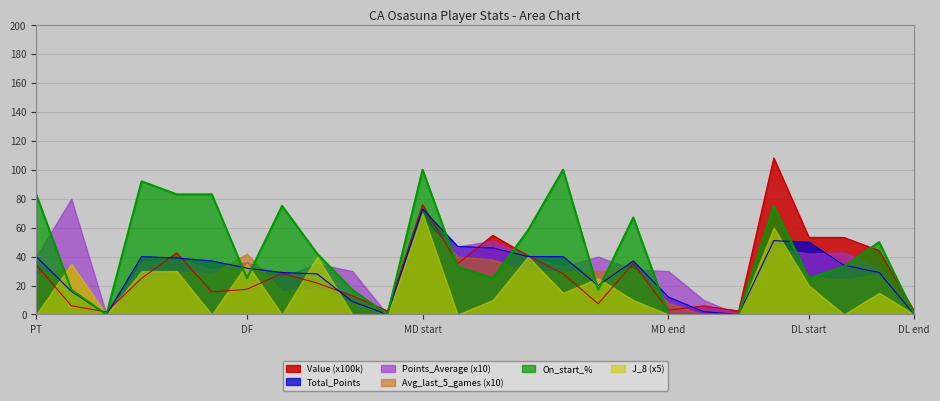

What is the maximum value for J_8 (x5)?

70.0